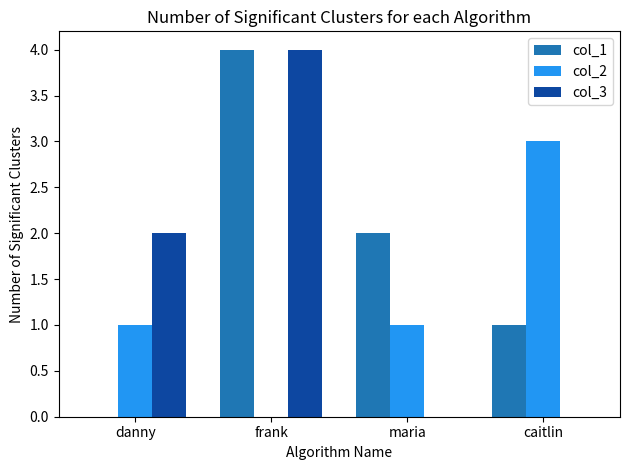

What is the maximum value shown in the chart?

4